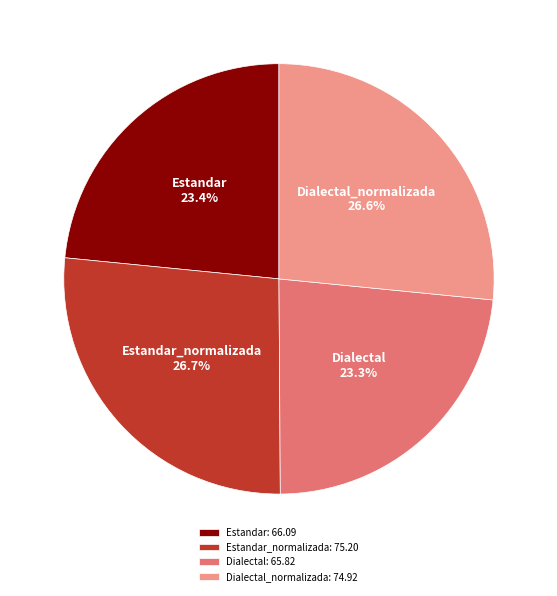

Between Estandar_normalizada and Estandar, which is larger?

Estandar_normalizada